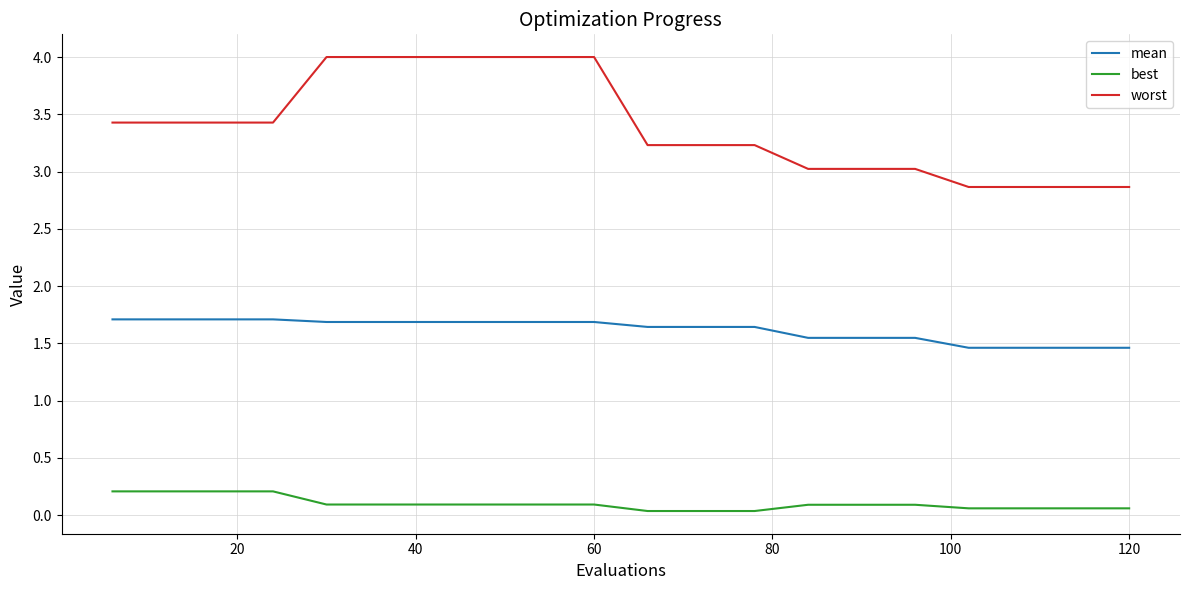

True or false: worst and best intersect in this chart.

False